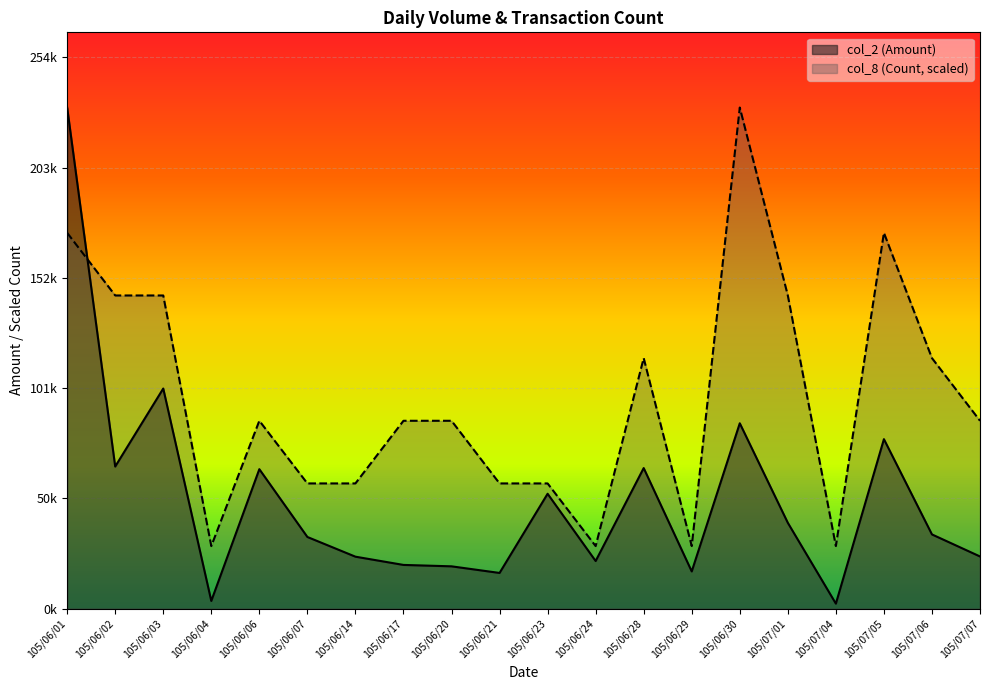

Where is the first local maximum for col_8 (Count)?

105/06/06